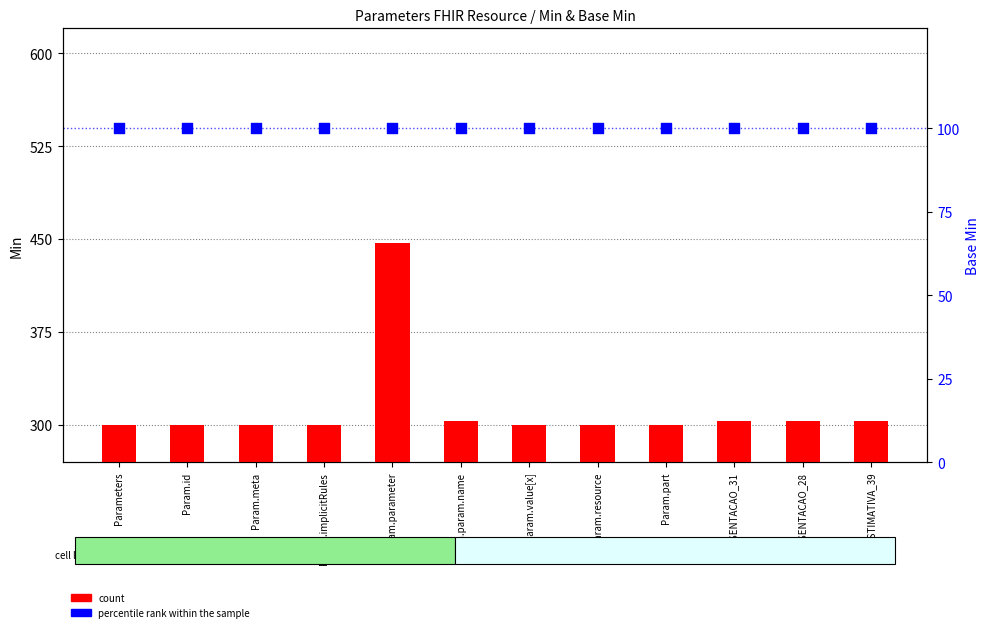

What are all the series names shown in the legend?

count, percentile rank within the sample